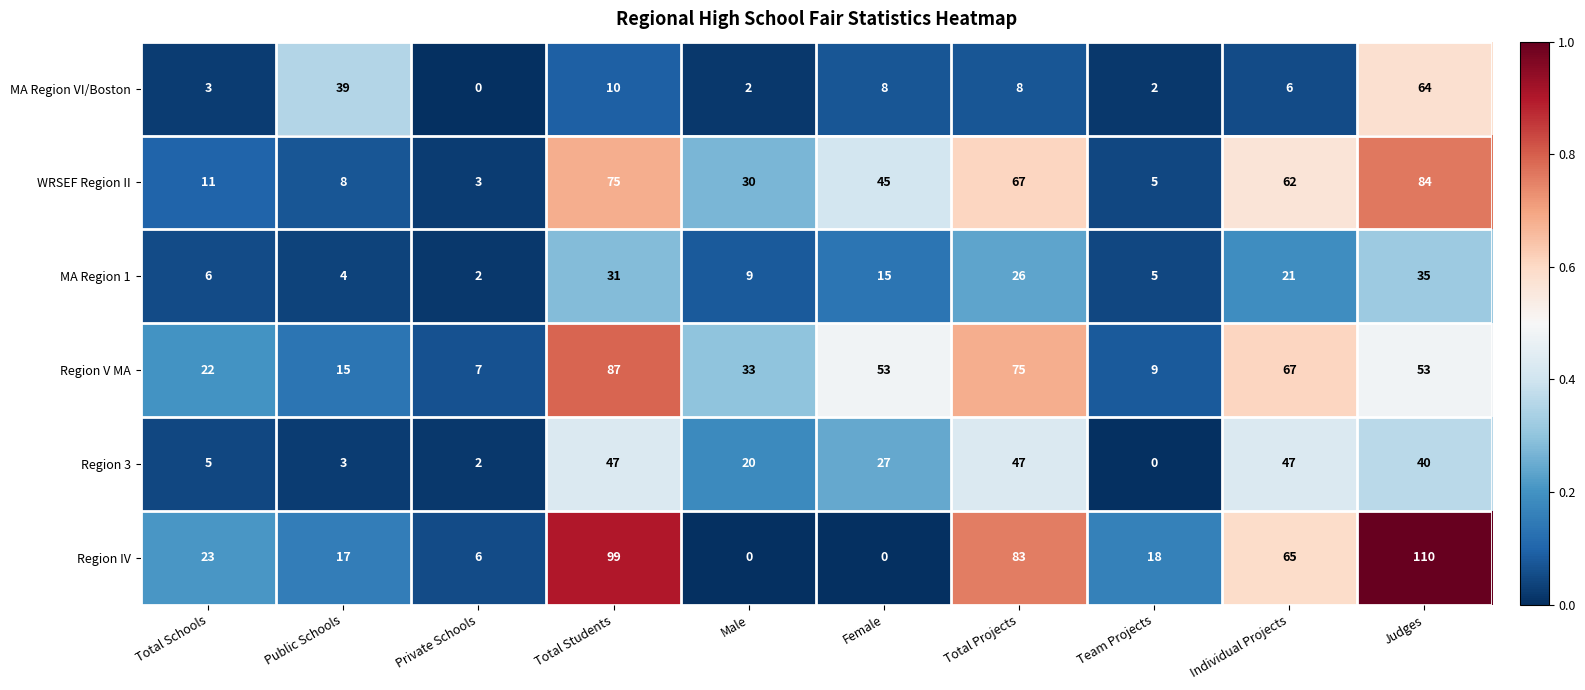

What is the sum of the MA Region 1 values at Public Schools and Total Projects?

30